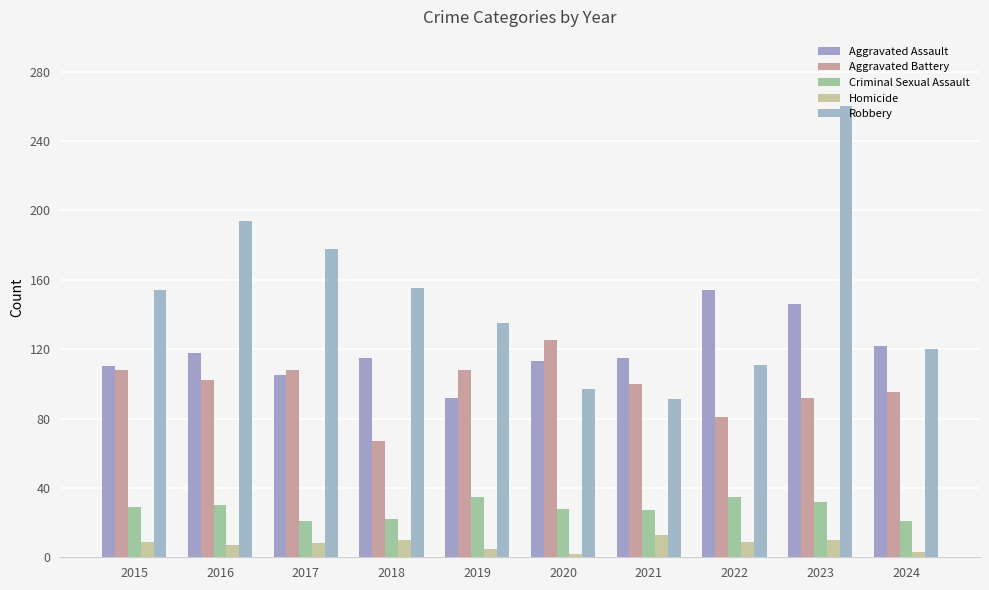

What is the difference between the maximum and minimum values in the Aggravated Assault series?

62